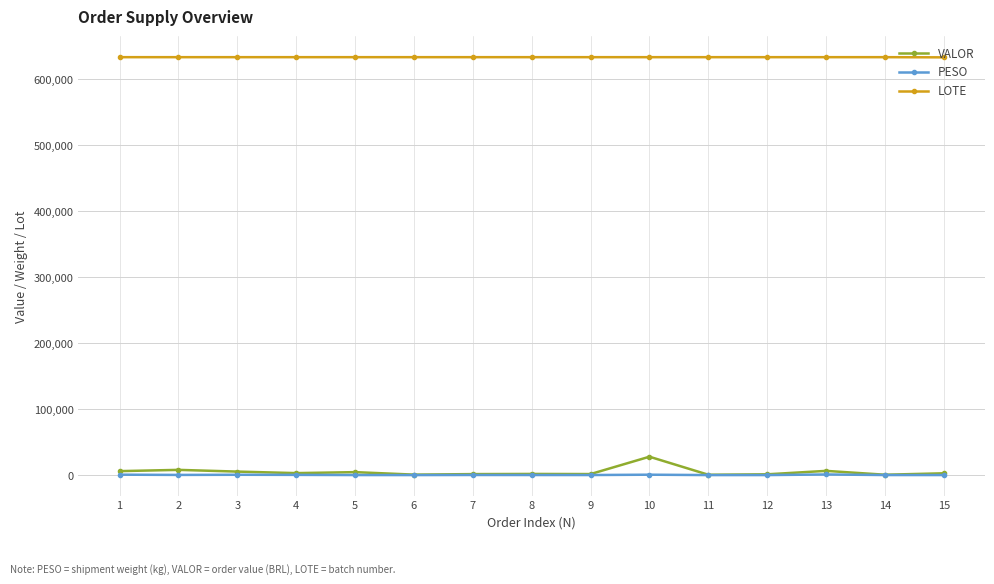

Which series has the widest spread of values?

VALOR